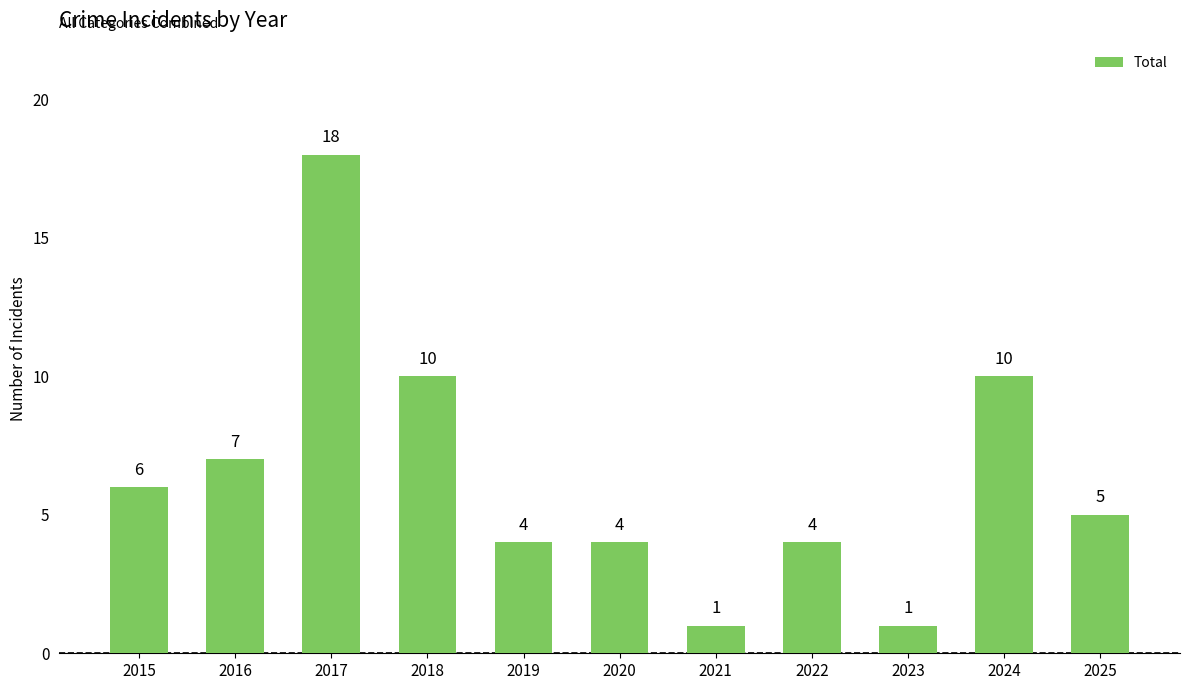

True or false: the data shows 1 at 2021.

True